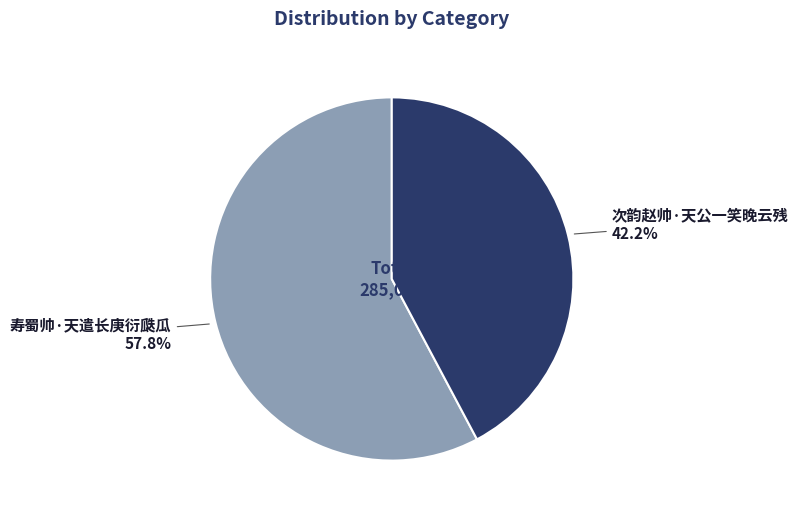

To the nearest percent, what percentage of the pie is 寿蜀帅·天遣长庚衍瓞瓜?

58%